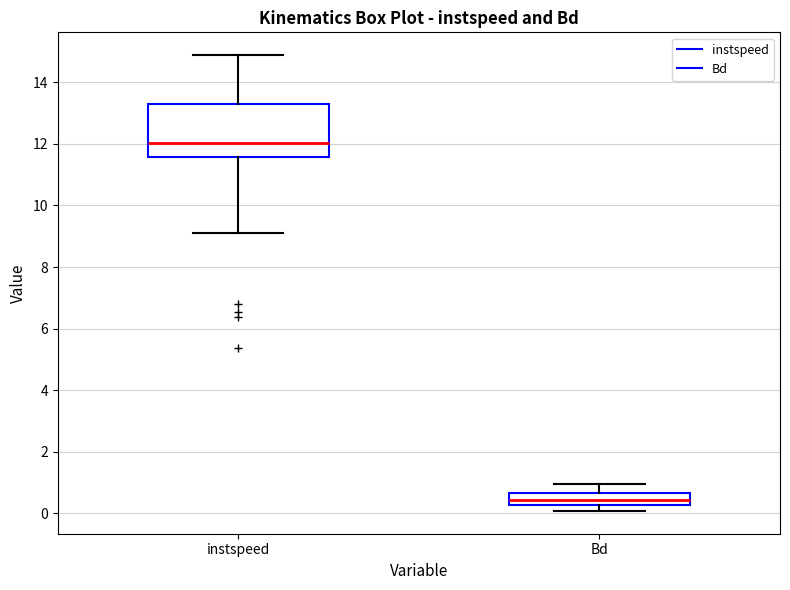

Where does the upper whisker of the box for instspeed end on the y-axis? The values are not printed on the chart, so give them approximately, as read against the axis.

14.8